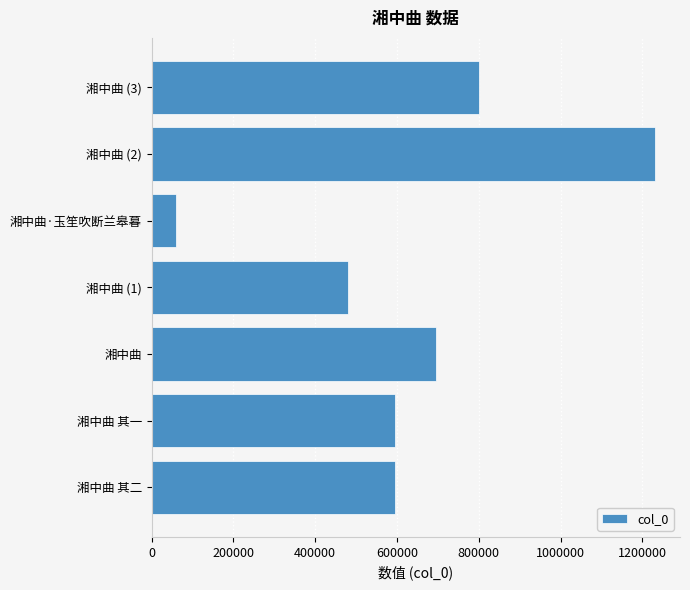

What is the difference between the second highest and minimum values?

741840